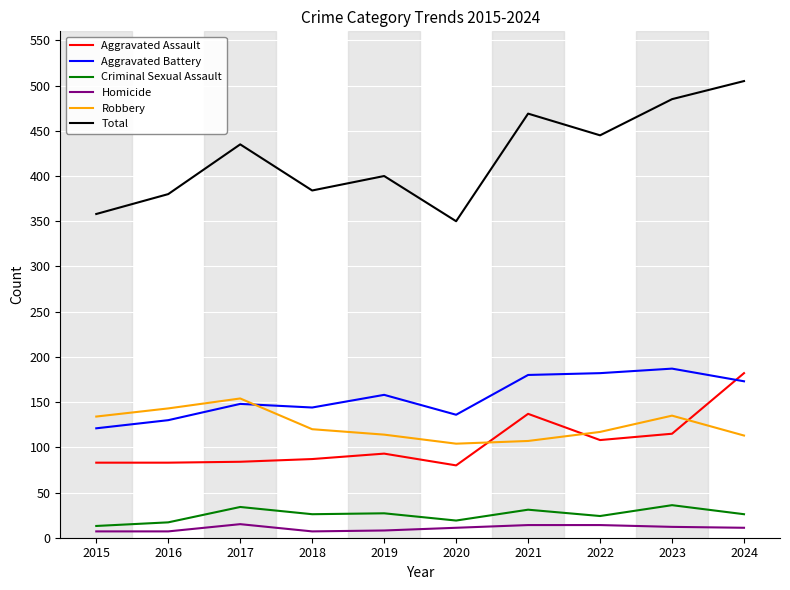

The value of Robbery at 2018 is 120. True or false?

True